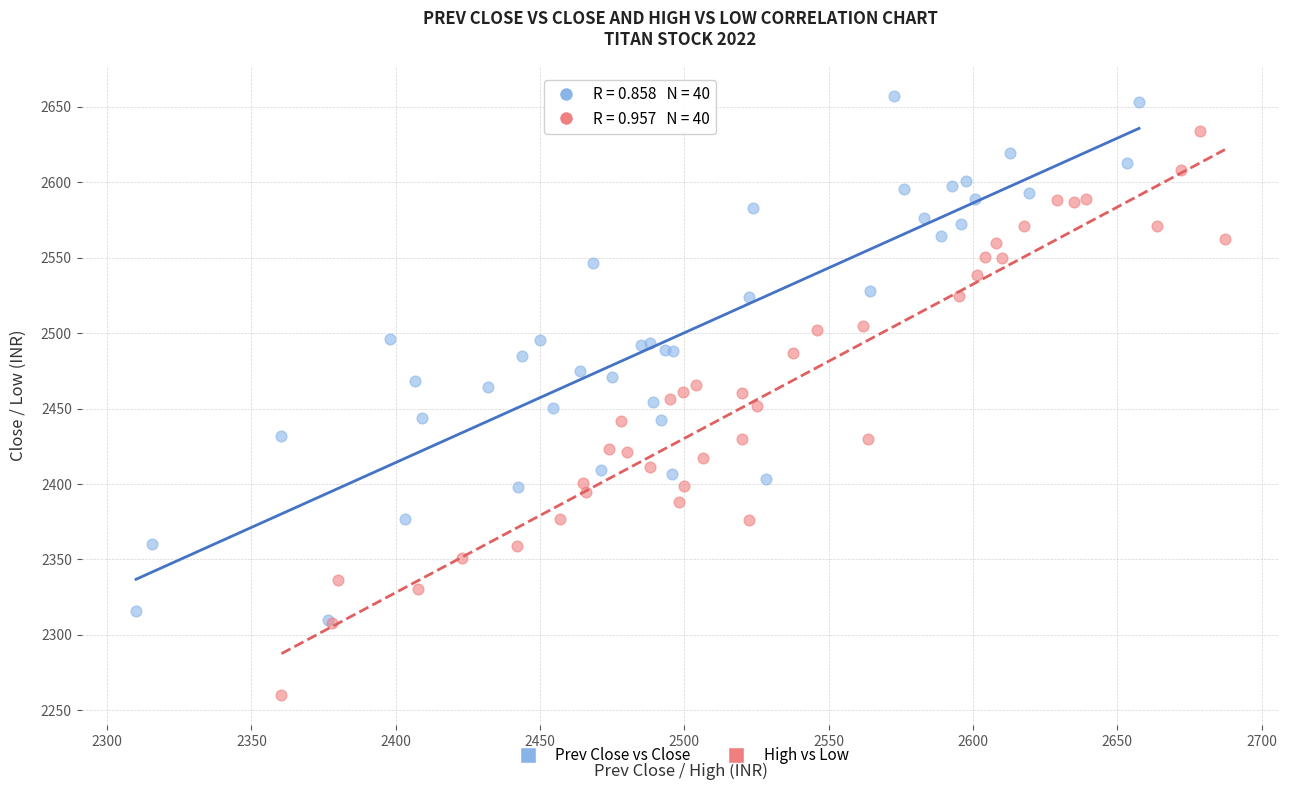

Which series contains the lowest Y value?

High vs Low